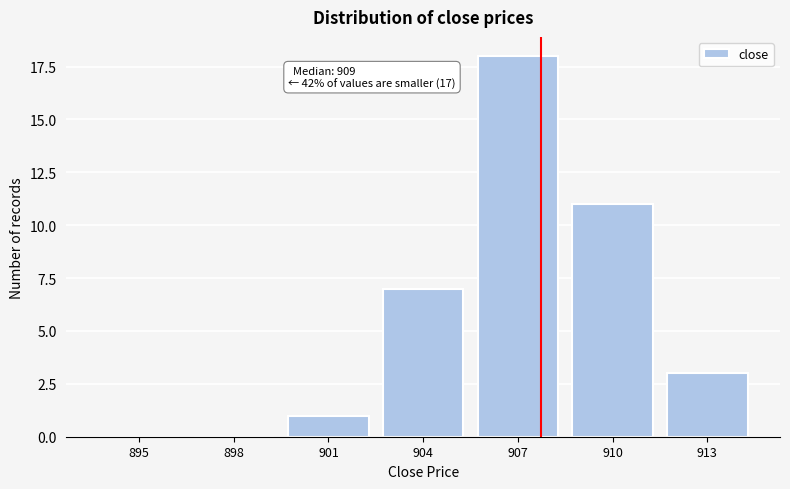

Reading left to right, list all the values displayed in this chart.

895=0	898=0	901=1	904=7	907=18	910=11	913=3